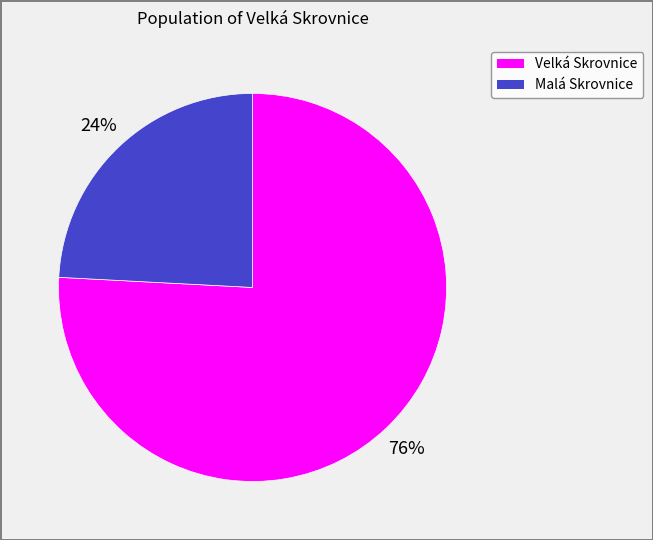

Between Malá Skrovnice and Velká Skrovnice, which is larger?

Velká Skrovnice